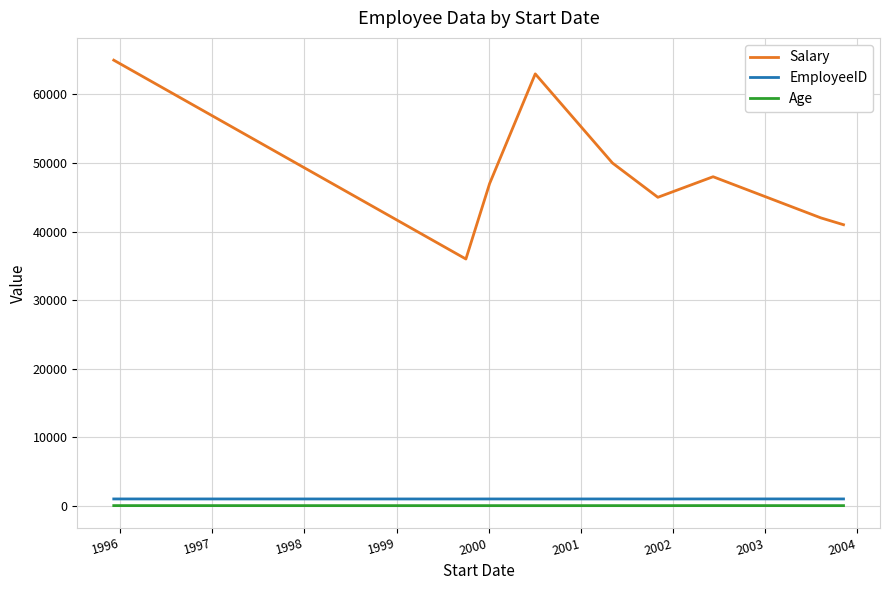

True or false: Salary has more than 0 points higher than both neighbors.

True